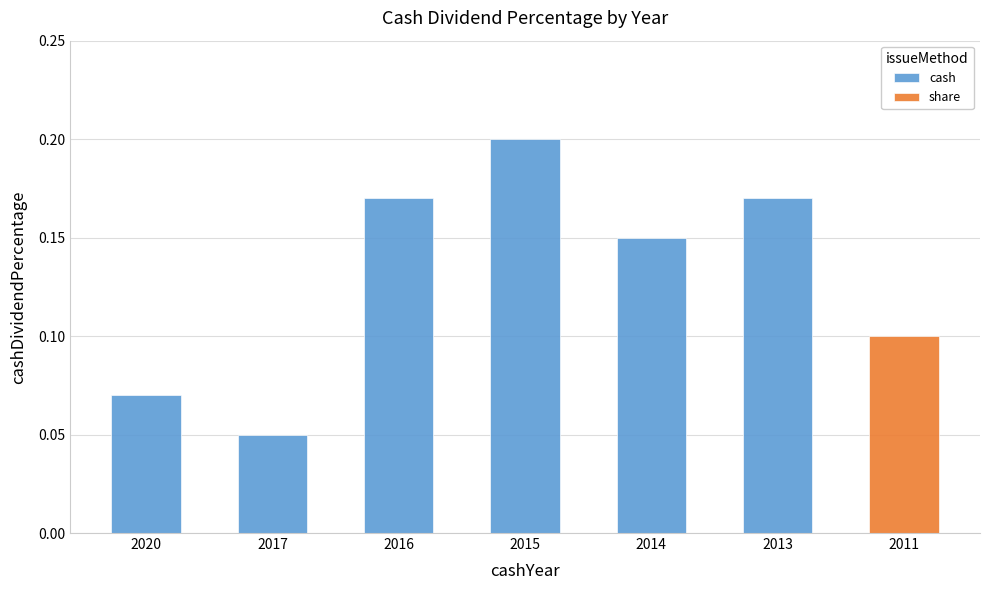

What is the sum of the values at 2013 and 2015?

0.4